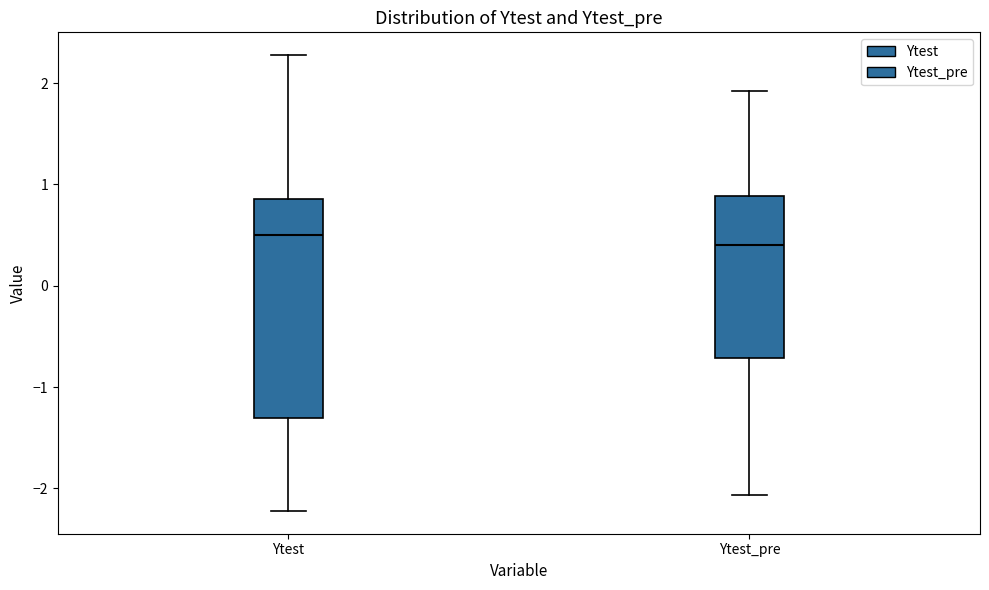

Which box is the tallest, from its lower edge to its upper edge?

Ytest